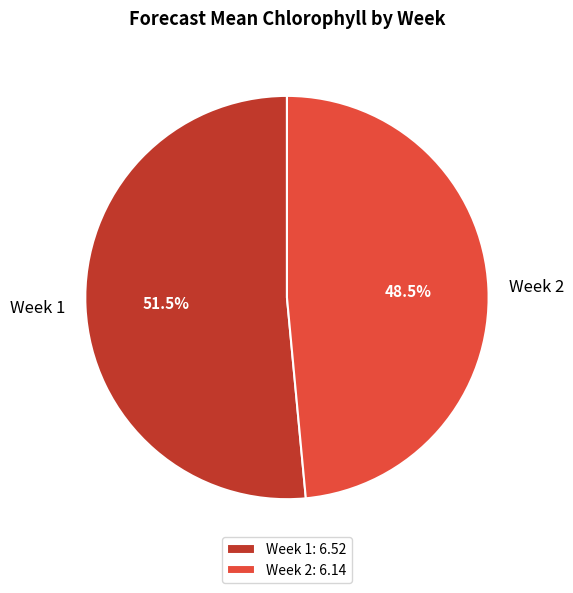

Combined, do Week 1 and Week 2 account for over 50%?

Yes